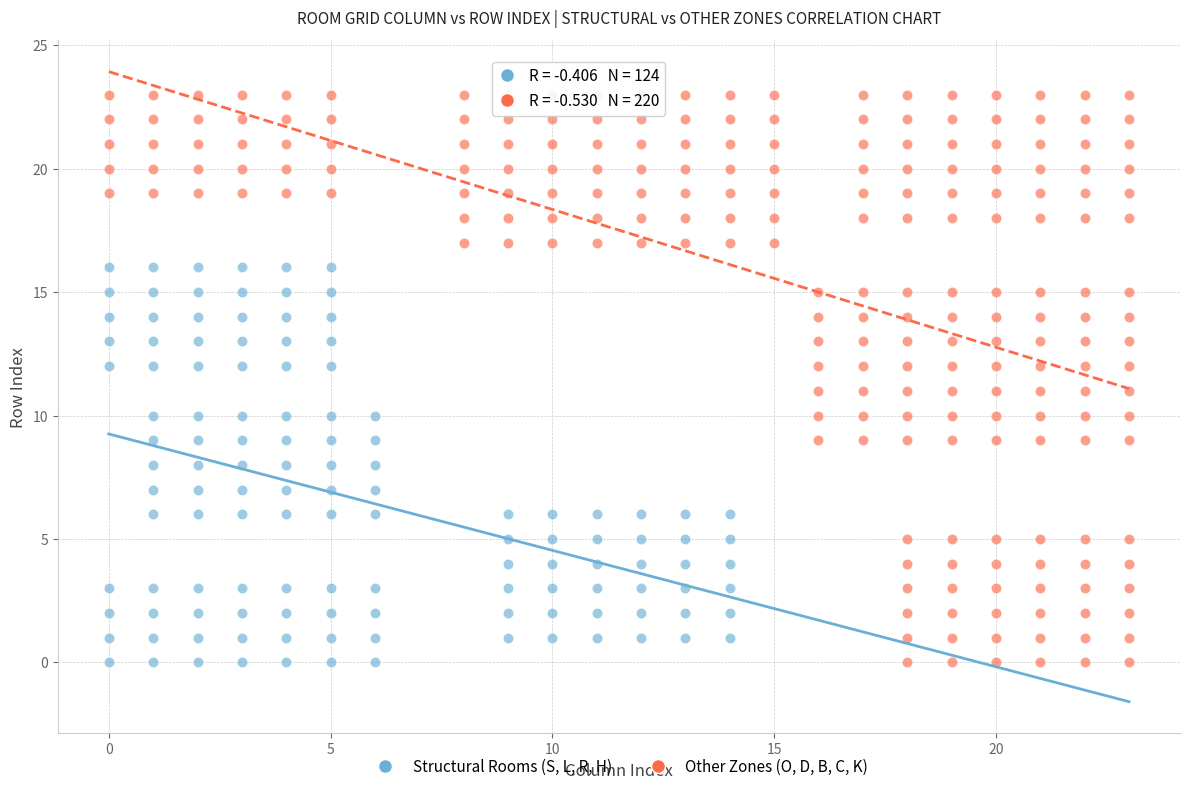

What are all the series names shown in the legend?

Structural Rooms (S, L, R, H), Other Zones (O, D, B, C, K)